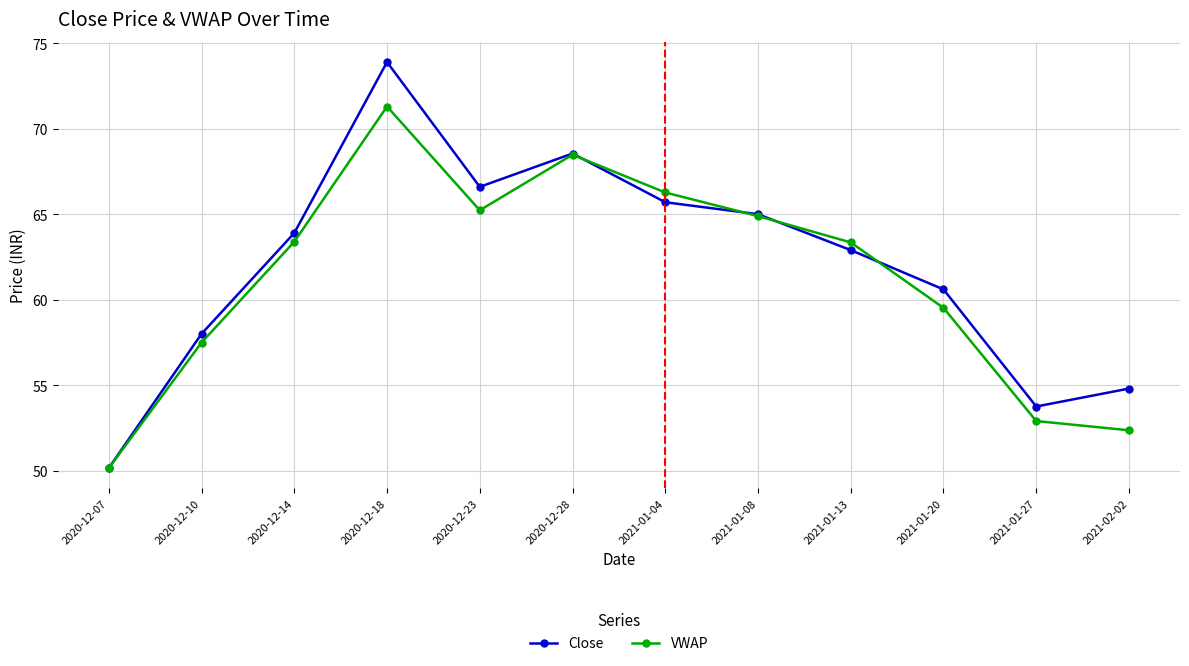

True or false: VWAP has a value of 90.7 at 2020-12-28.

False